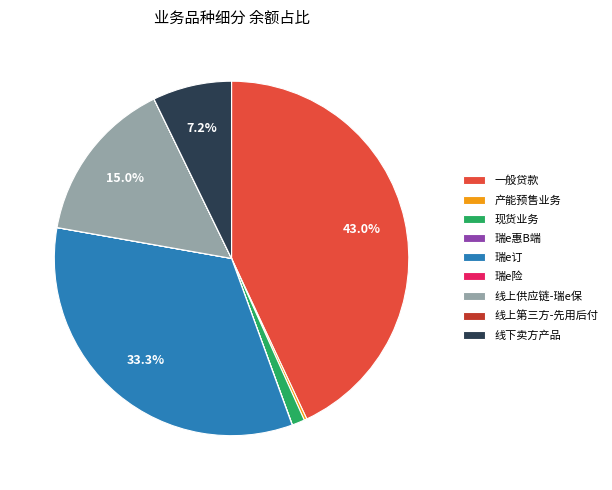

What is the largest slice in the pie chart?

一般贷款